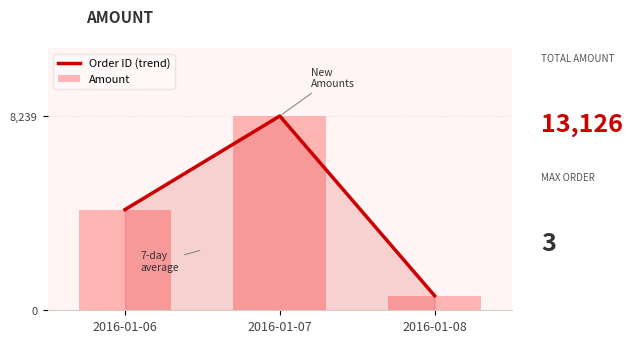

How many data points in Amount are above 4270?

1